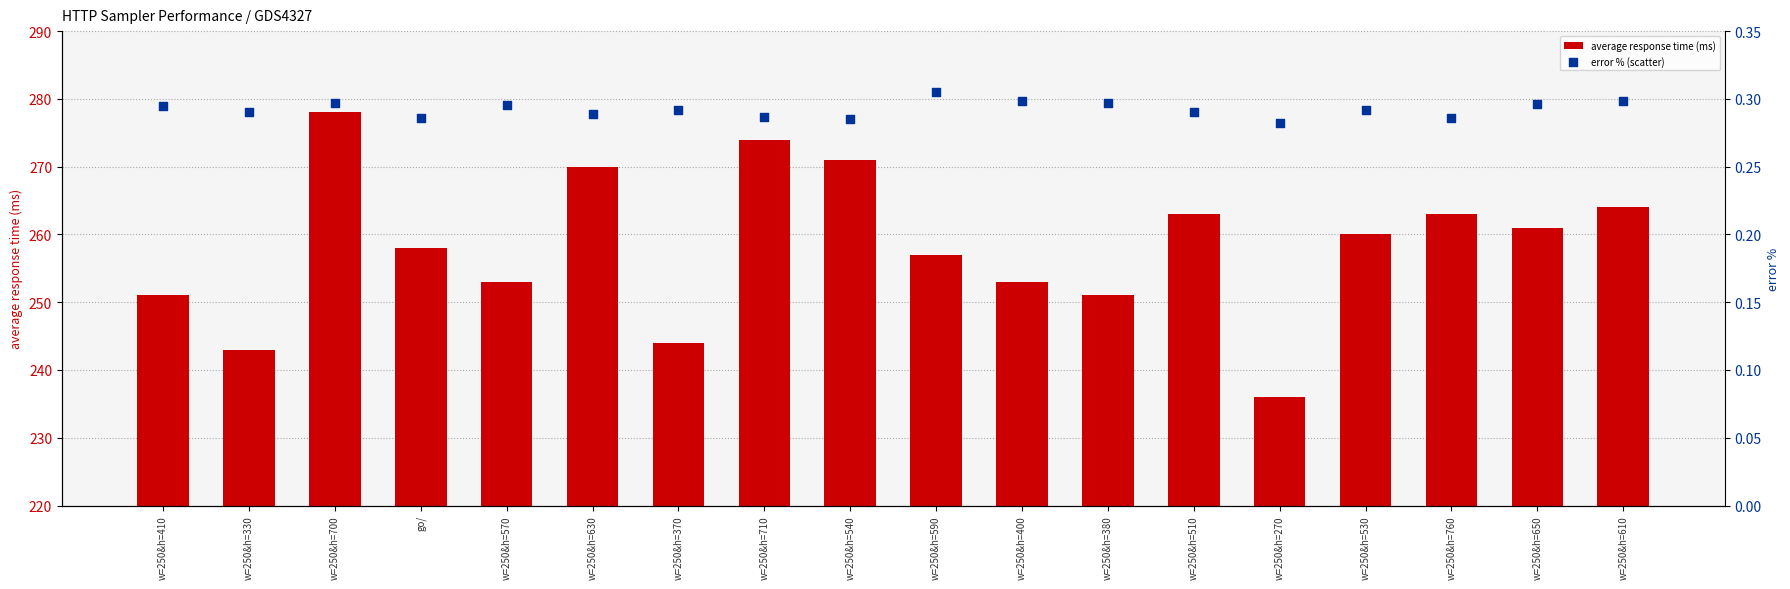

At how many categories does at least one series exceed 212?

18